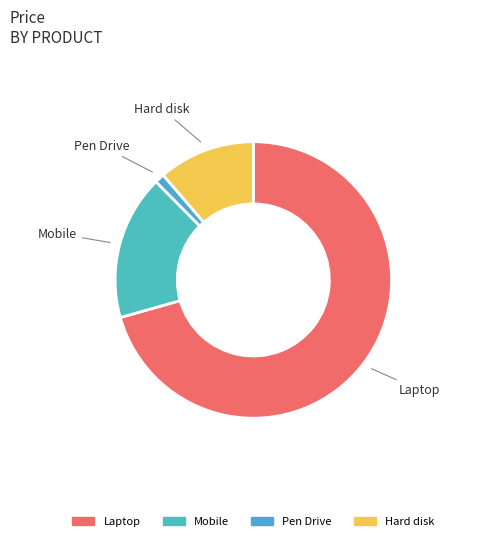

Which slice represents more than half of the pie?

Laptop